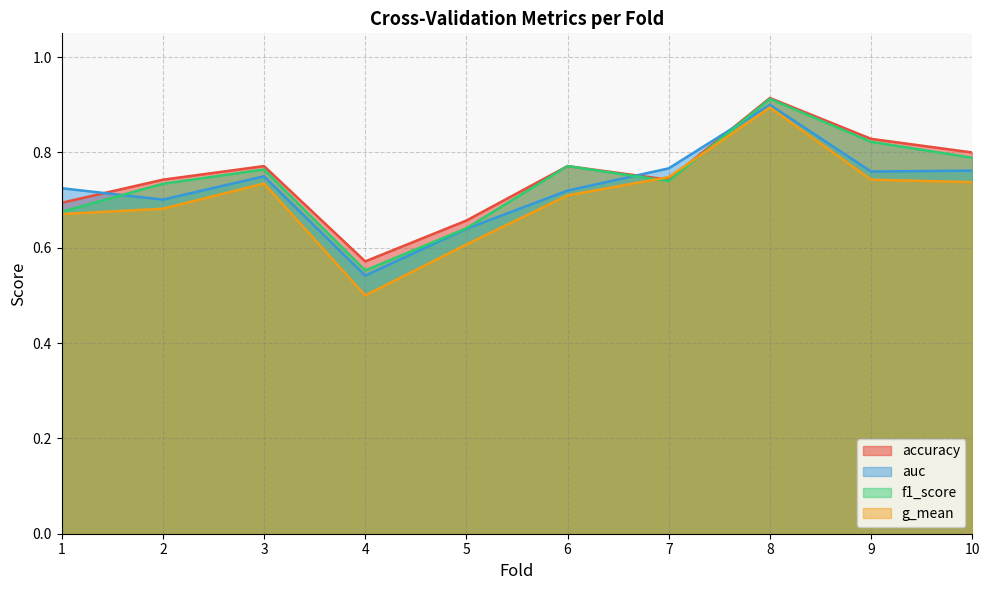

In g_mean, how many points are lower than both neighbors (excluding endpoints)?

1